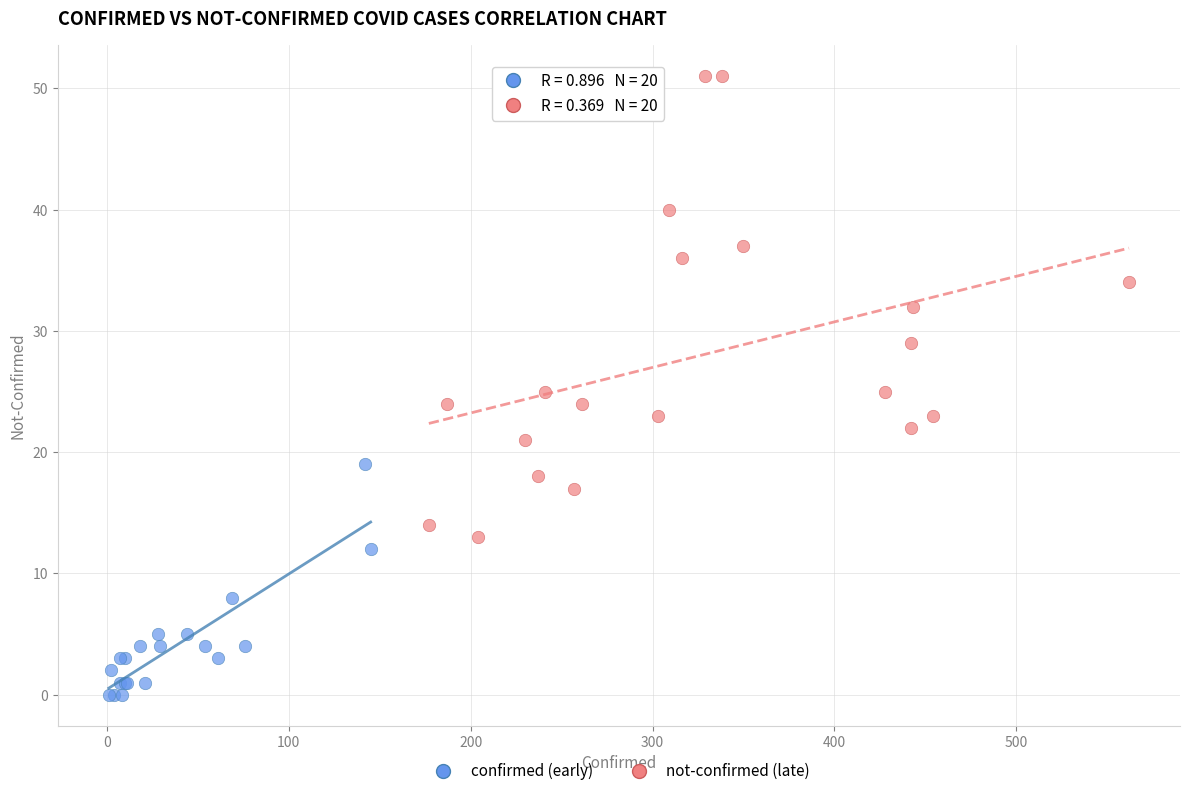

Which series reaches the minimum Y coordinate?

confirmed (early)